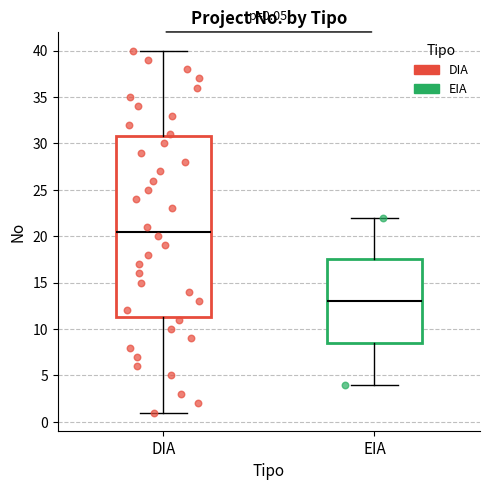

Which box's median line is the lowest?

EIA